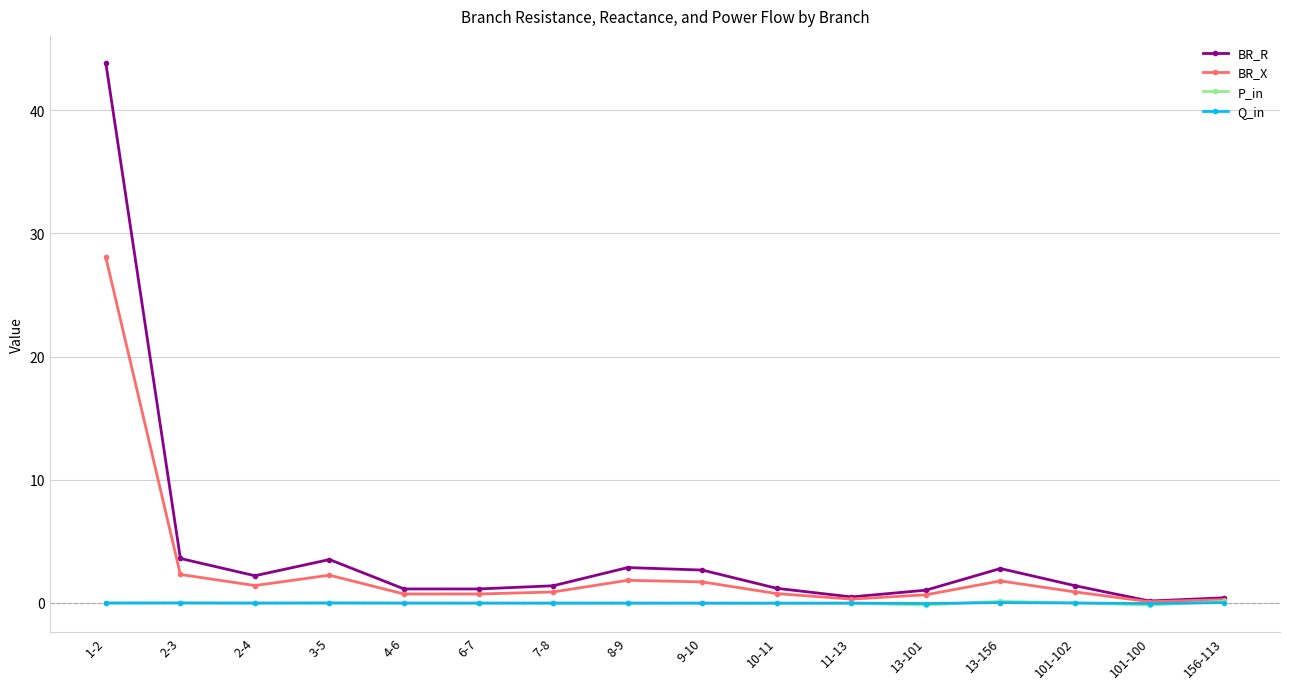

How many distinct data groups are displayed?

4